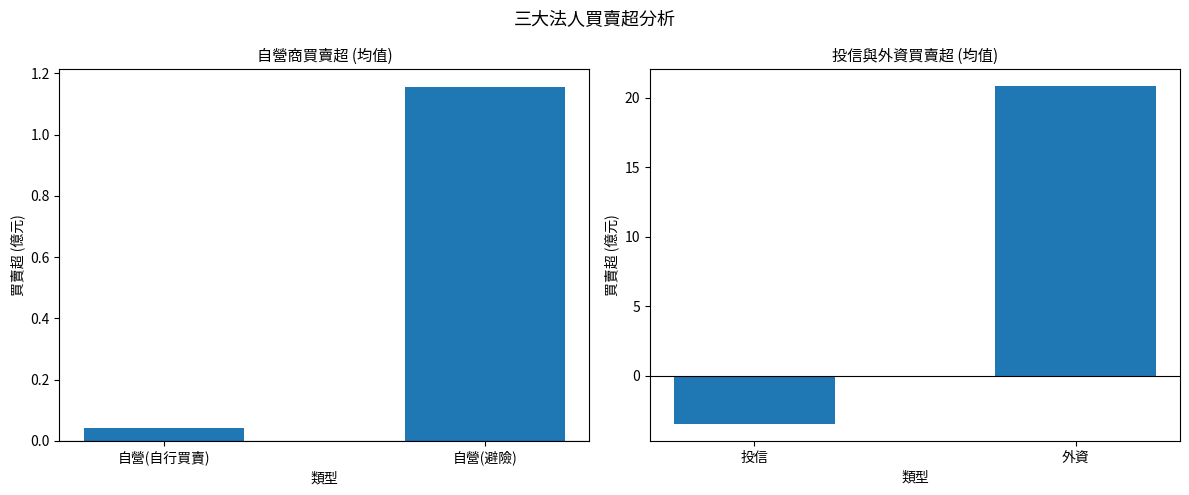

Which series has the widest spread of values?

法人